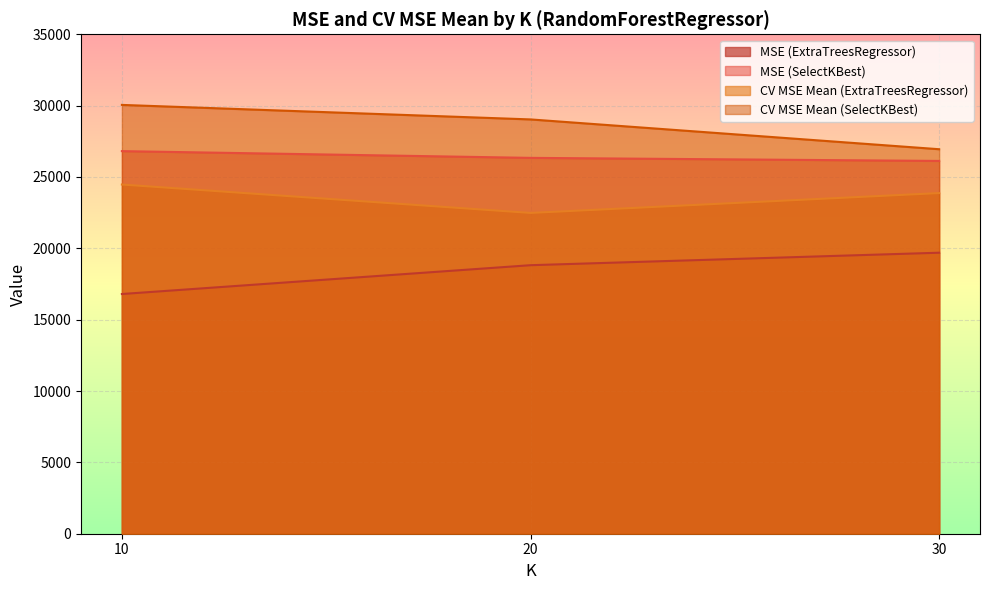

What is the maximum value for MSE (ExtraTreesRegressor)?

19692.5